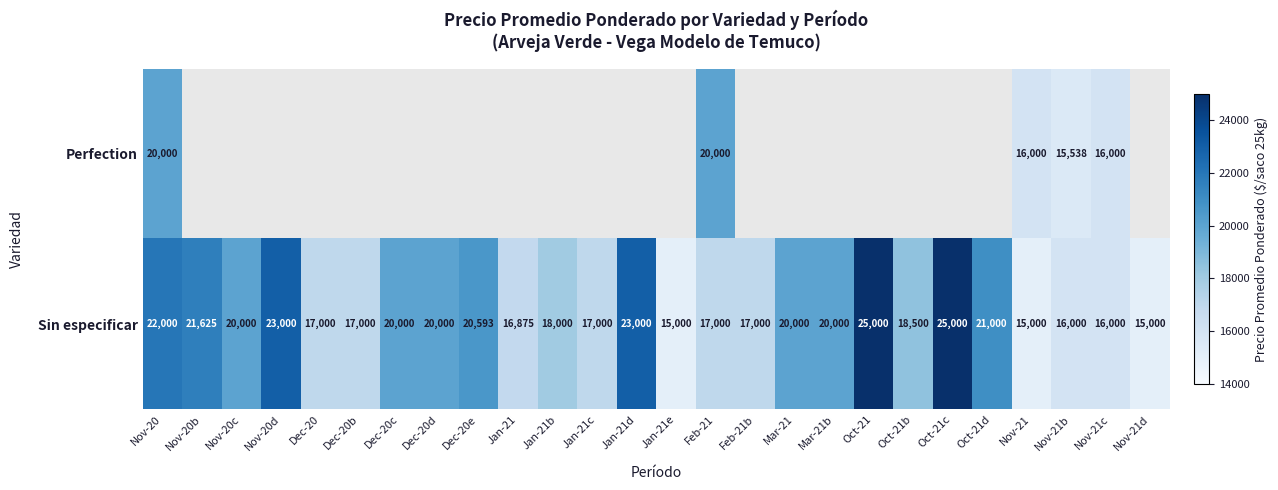

Where does the Sin especificar series first go above 20000?

Nov-20